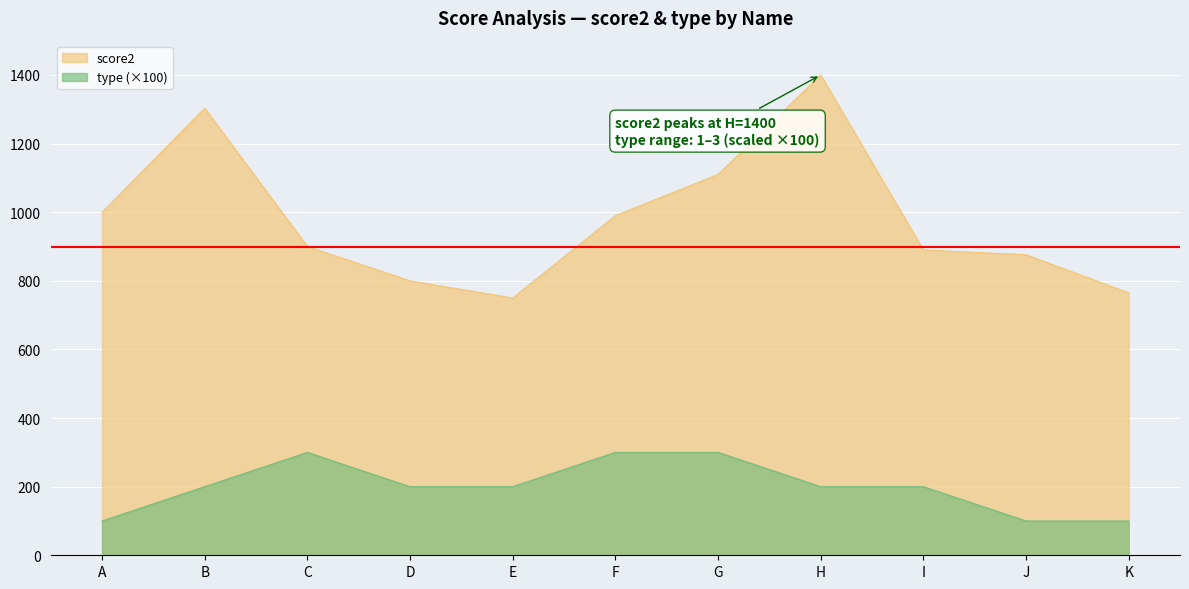

How many data points in score2 are above 900?

5